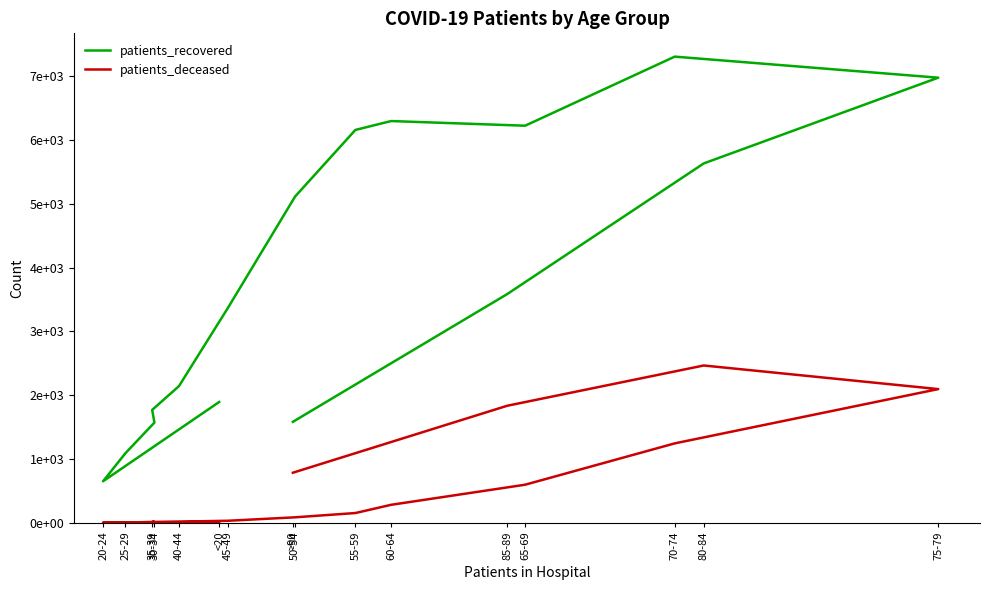

What is the value of the patients_deceased point at the 8th from the left?

84